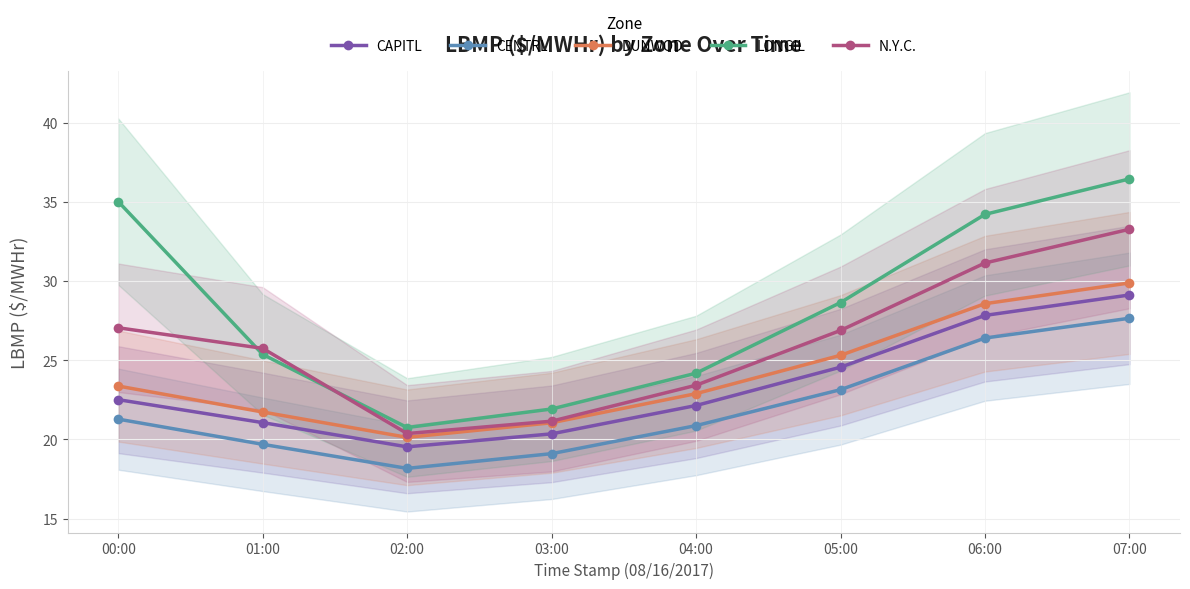

What are all the series names shown in the legend?

CAPITL, CENTRL, DUNWOD, LONGIL, N.Y.C.